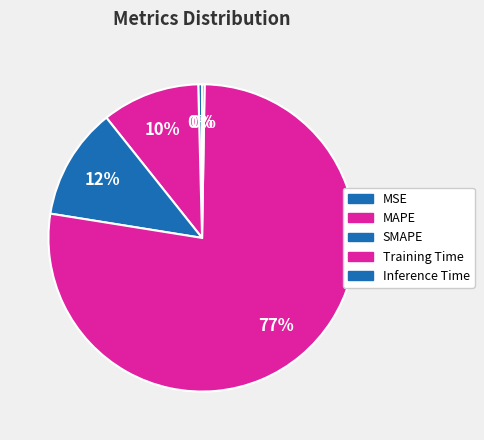

How many slices are in this pie chart?

5